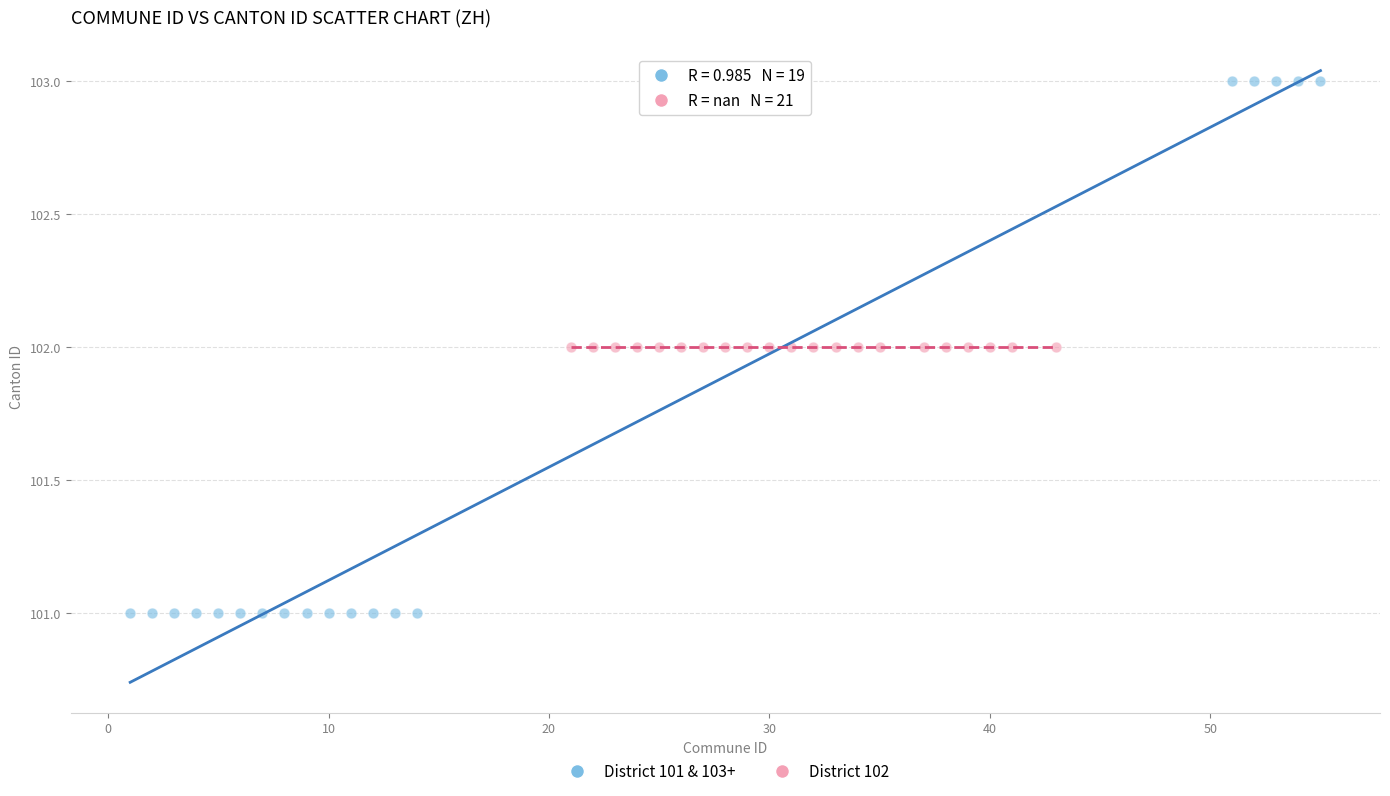

Which series reaches the minimum Y coordinate?

District 101 & 103+